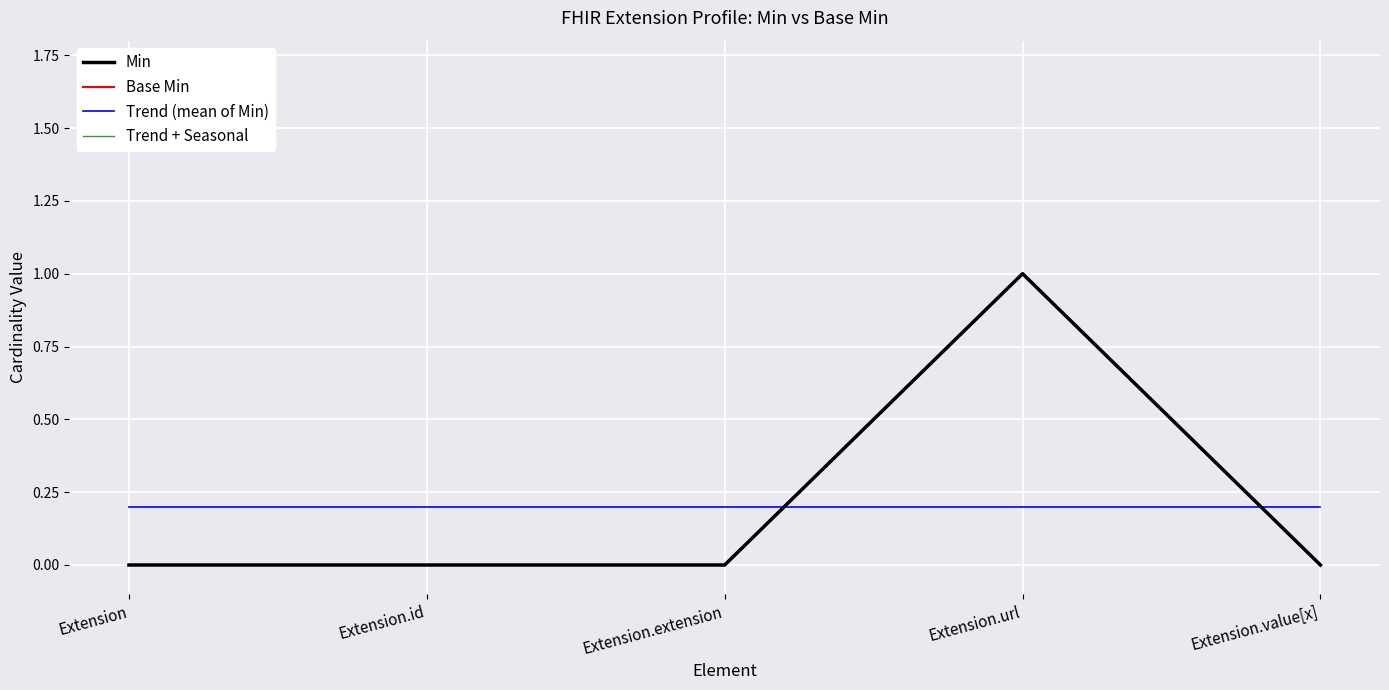

The Trend (mean of Min) series shows 0.1 at Extension.id. True or false?

False